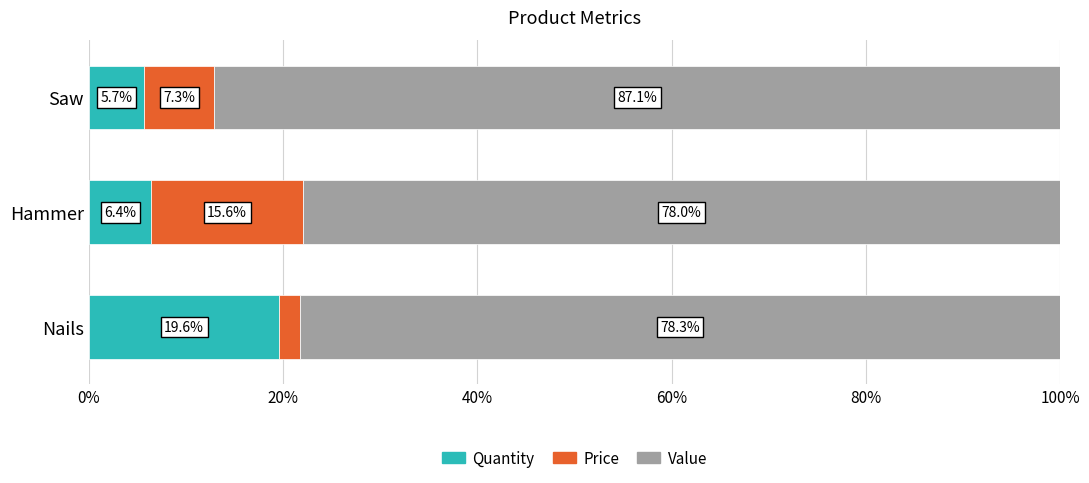

The value of Quantity at Hammer is 6.4. True or false?

True